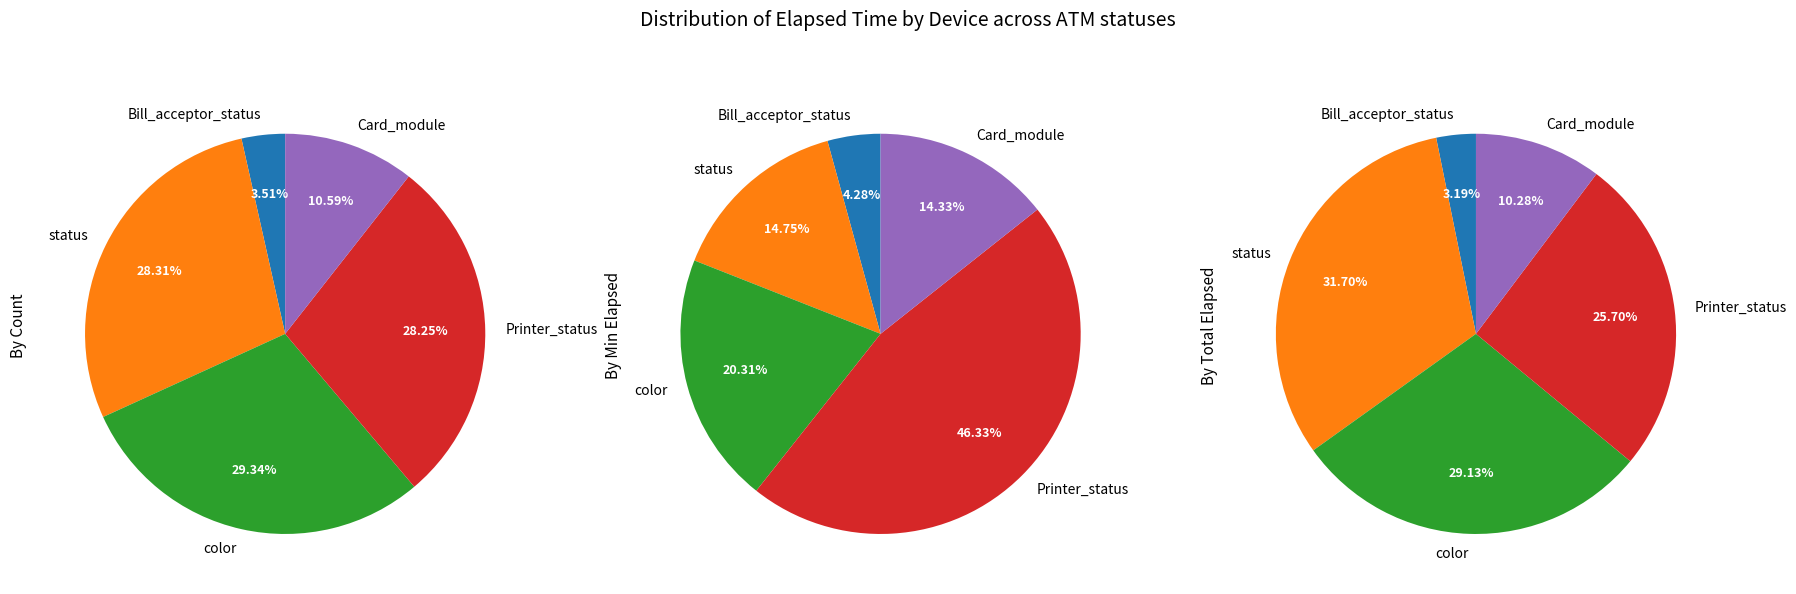

Is the sum of Printer_status and Card_module greater than half?

Yes